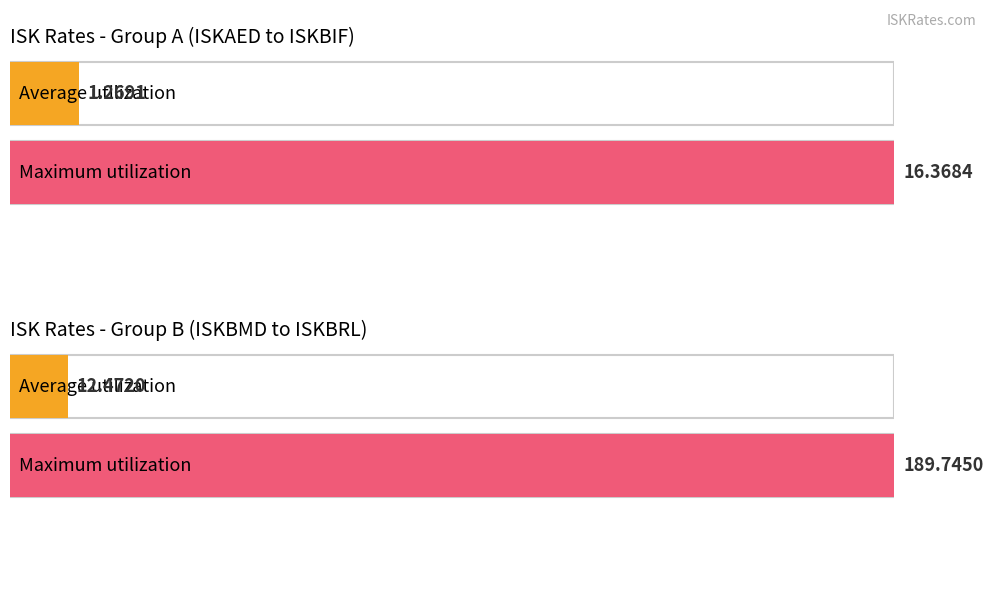

What is the maximum value shown in the chart?

189.7